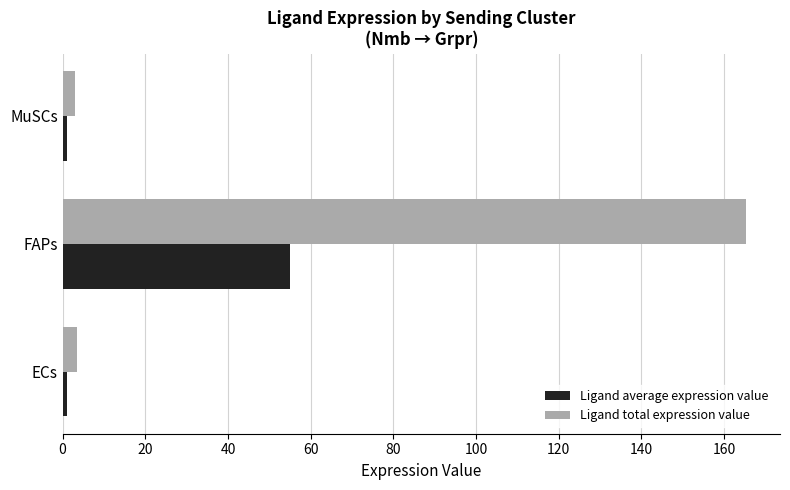

What is the minimum value for Ligand total expression value?

3.0